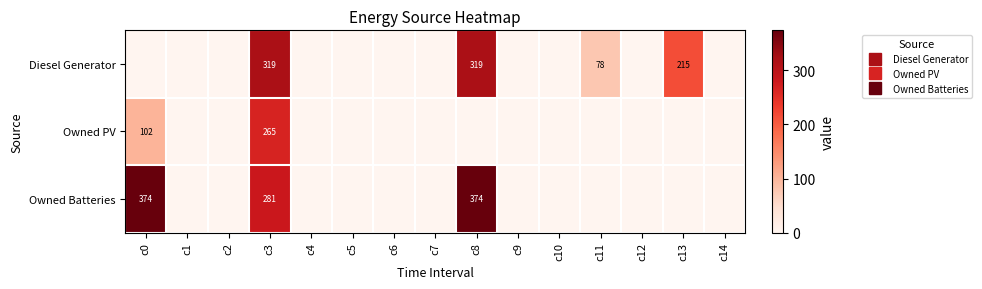

At how many categories does at least one series exceed 0?

5